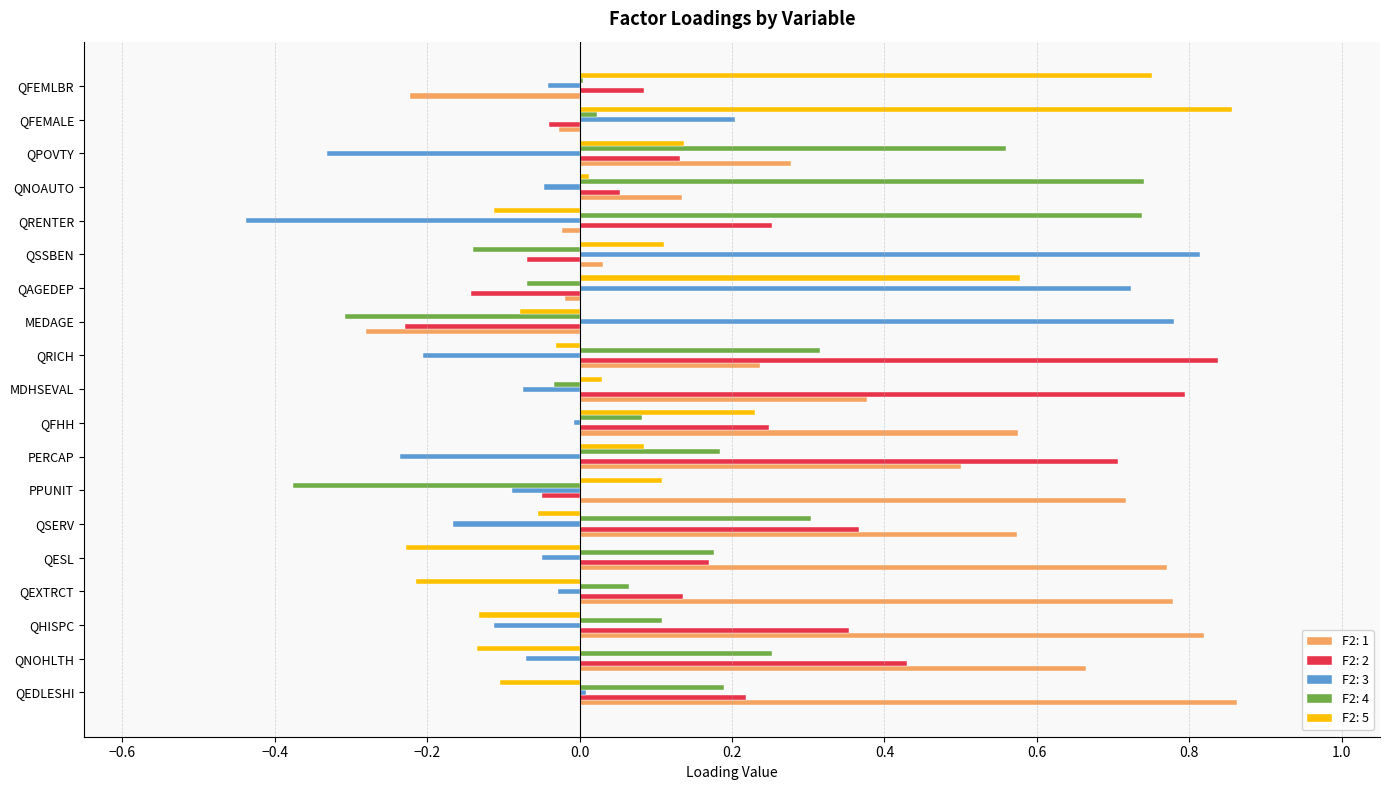

How many data points does each series have?

19